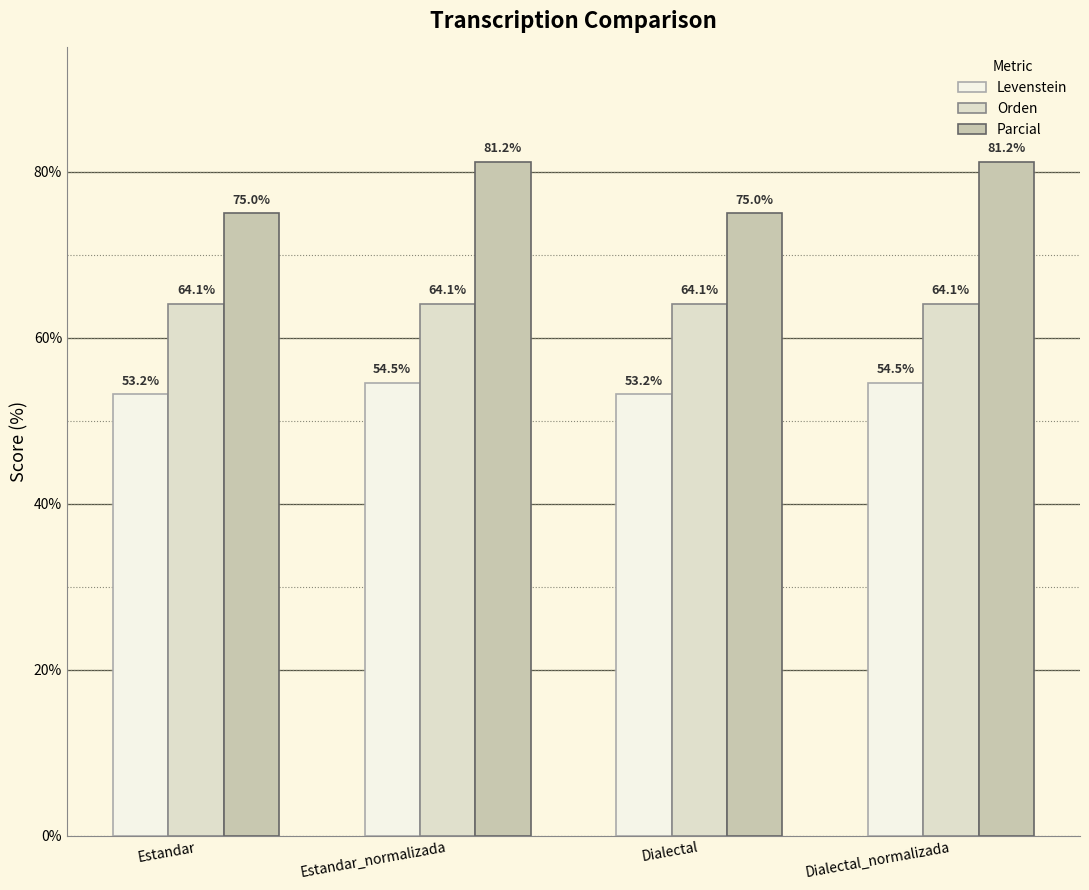

Count the number of data series in this chart.

3